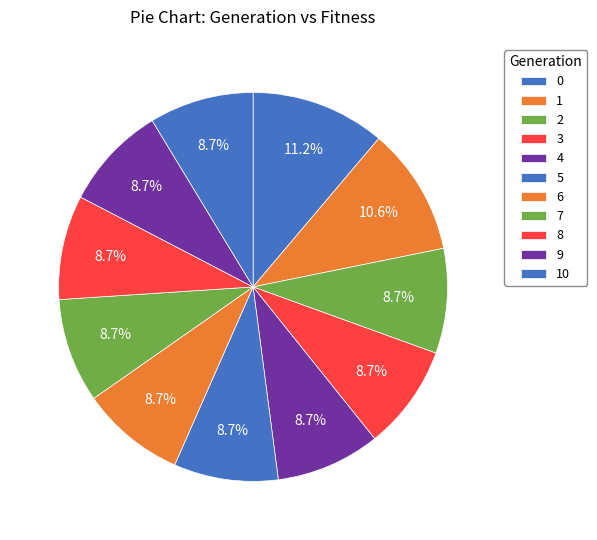

How many slices are in this pie chart?

11